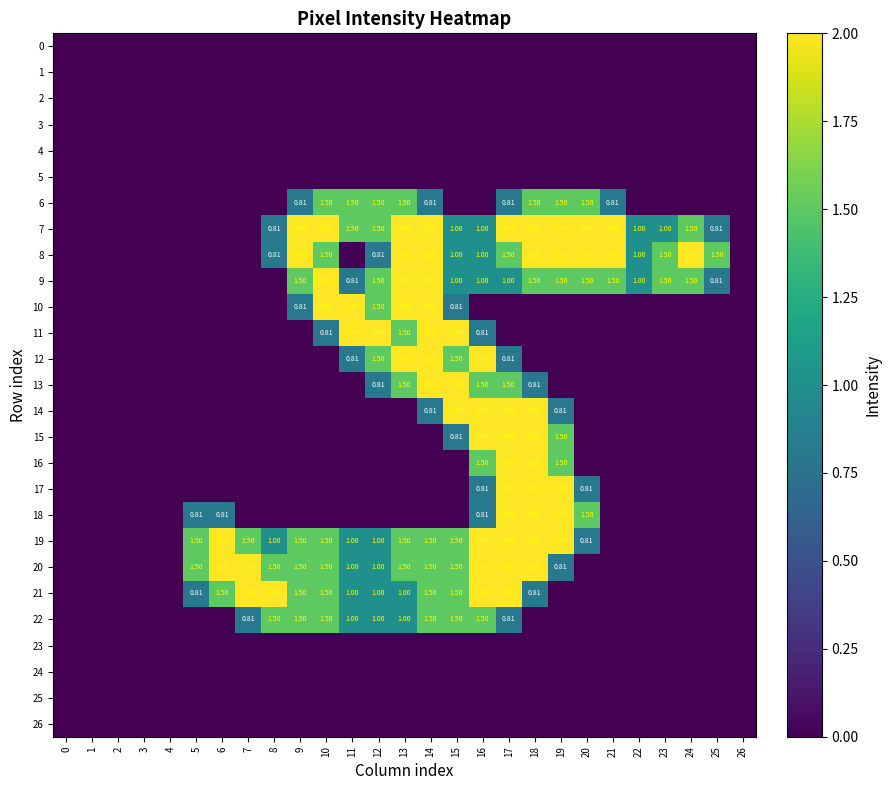

What is the average value of the 22 series?

0.5